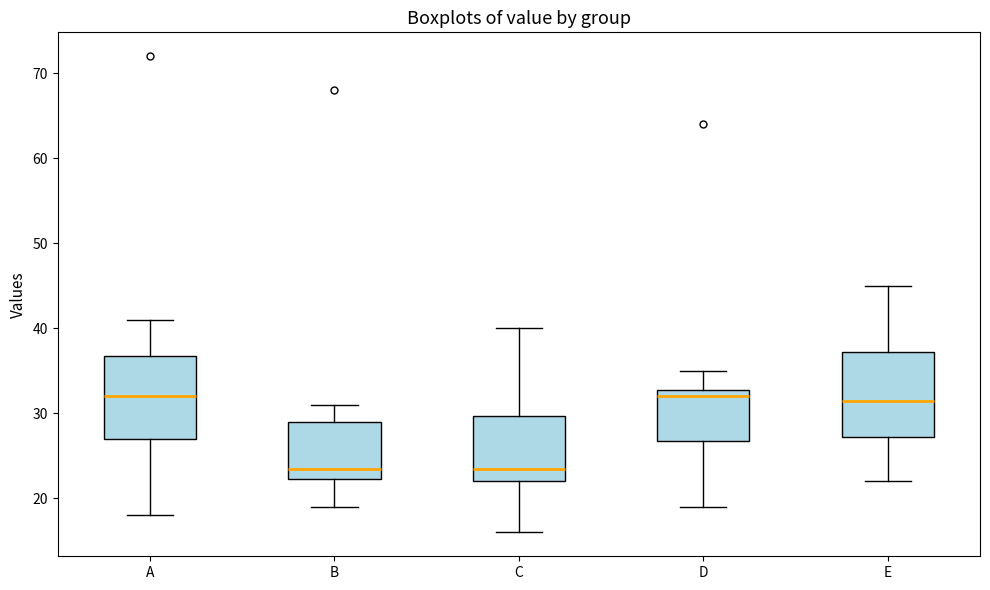

Reading left to right, transcribe this box plot: for each box, give where its median line is, the range the box spans, and where its two whiskers end, as read against the y-axis. The values are not printed on the chart, so give them approximately, as read against the axis.

A: median 32, box 27 to 37, whiskers 18 to 41
B: median 24, box 22 to 29, whiskers 19 to 31
C: median 24, box 22 to 30, whiskers 16 to 40
D: median 32, box 27 to 33, whiskers 19 to 35
E: median 32, box 27 to 37, whiskers 22 to 45